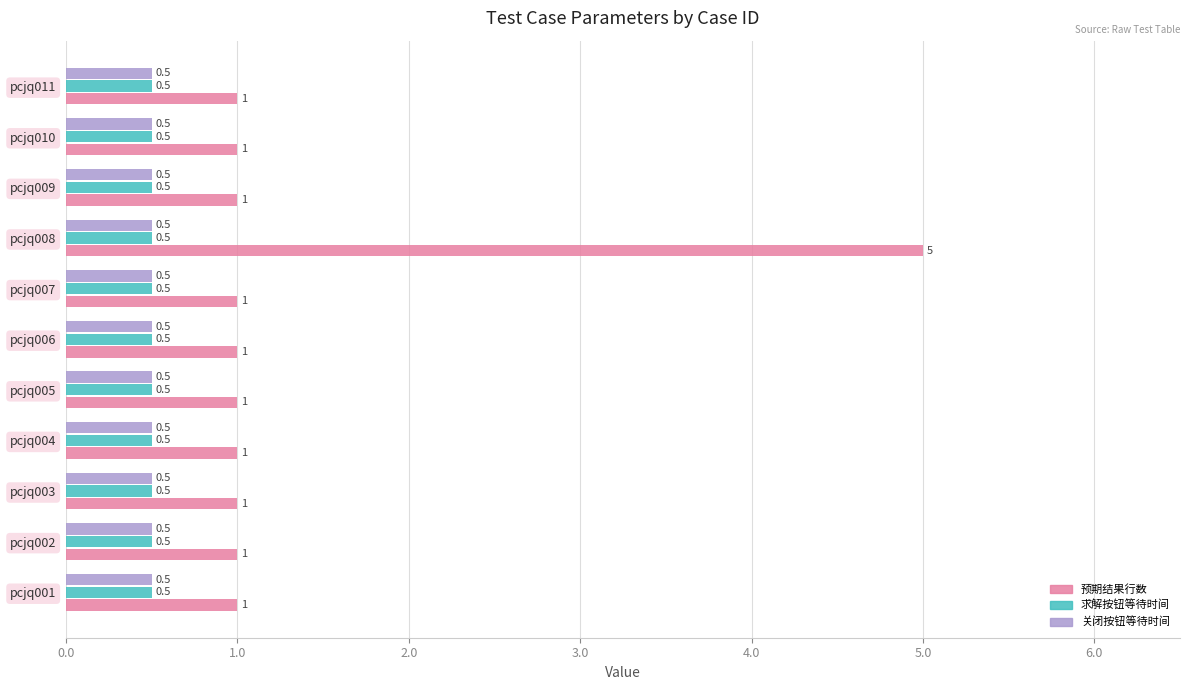

What is the sum of the 关闭按钮等待时间 values at pcjq003 and pcjq007?

1.0